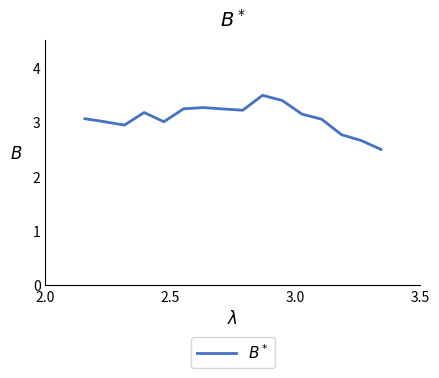

What is the difference between the maximum and minimum values?

1.0